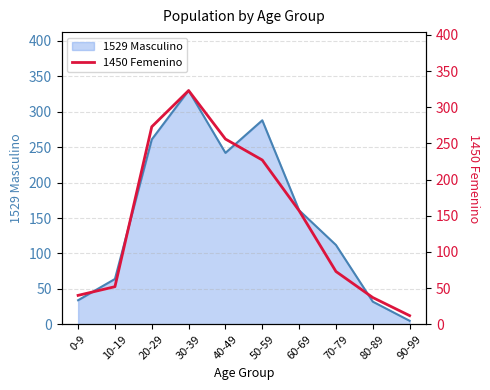

Which label corresponds to the smallest value in the chart?

90-99